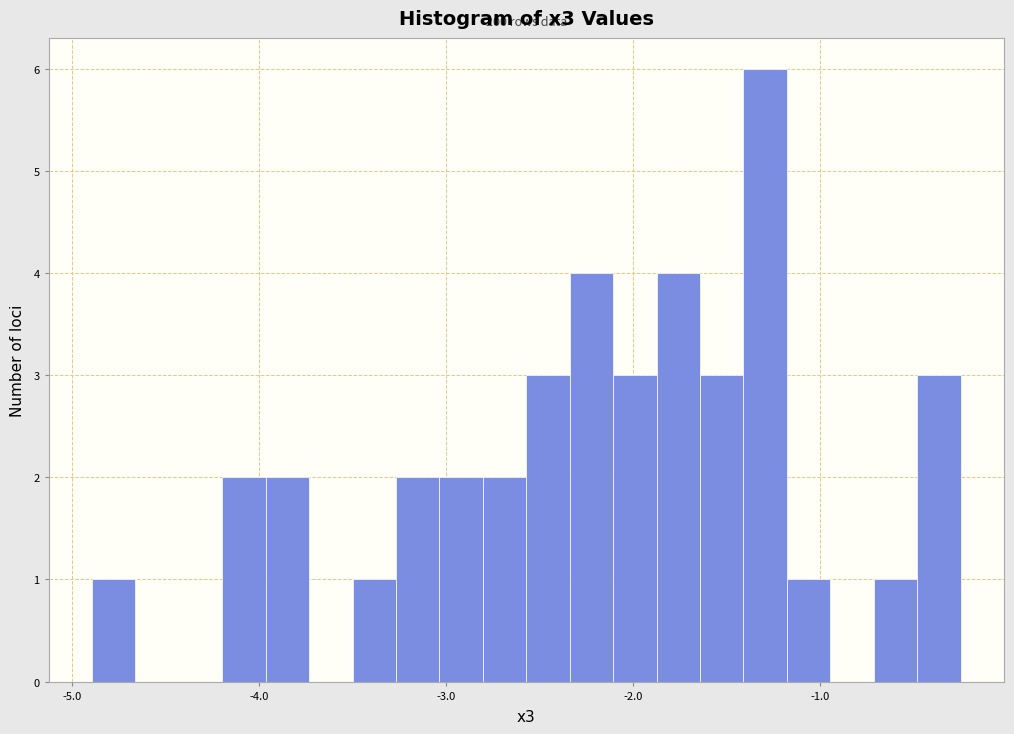

Read against the x-axis, roughly where is the centre of the tallest bar?

-1.3